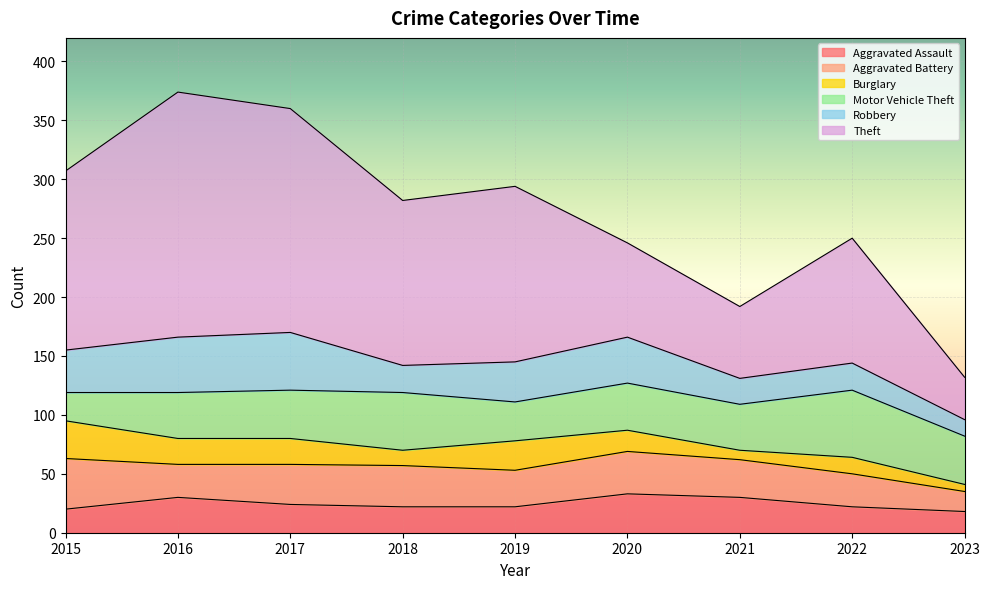

What is the value of the Motor Vehicle Theft point at the 7th from the left?

39